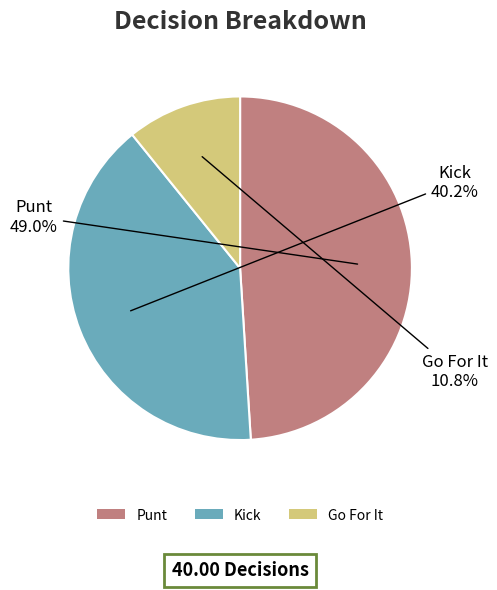

Rank the categories by value from highest to lowest.

Punt, Kick, Go For It